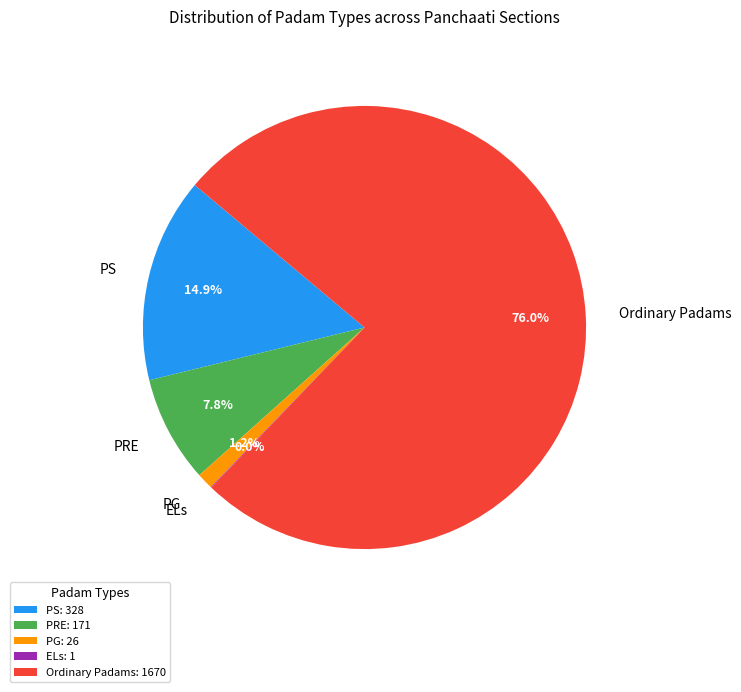

Is there a majority slice in this chart?

Yes